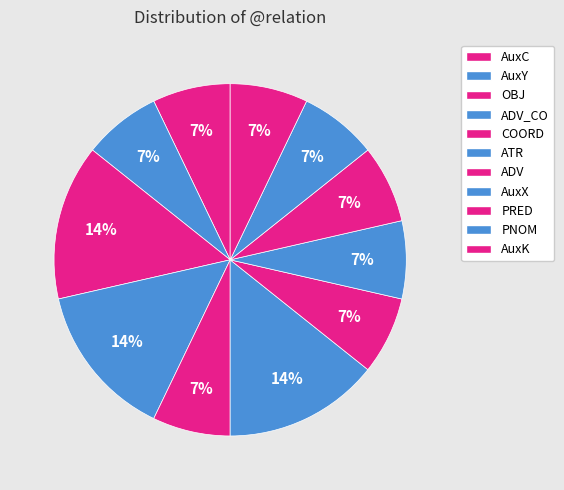

To the nearest percent, what is the average slice percentage?

9%